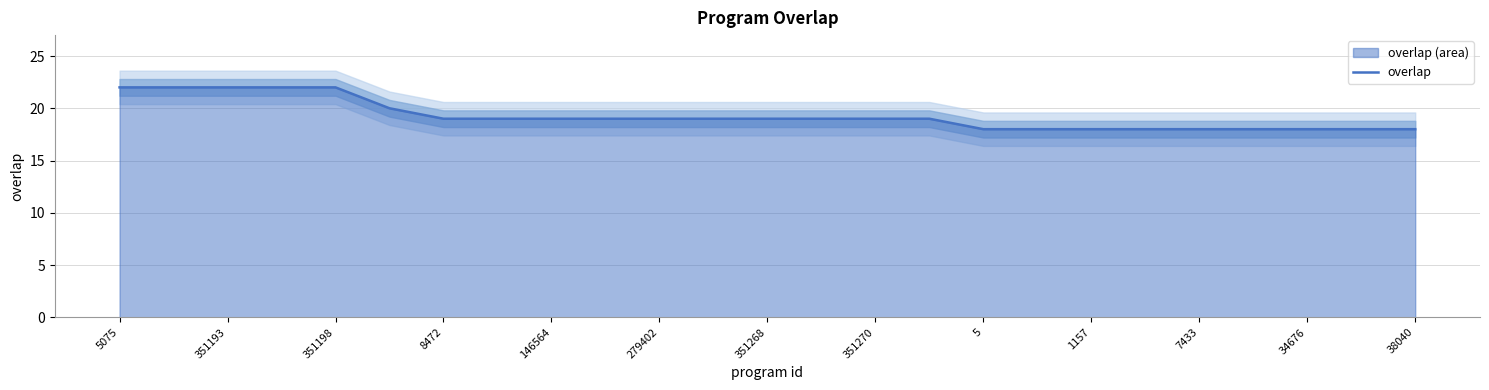

True or false: overlap has a value of 13 at 351193.

False